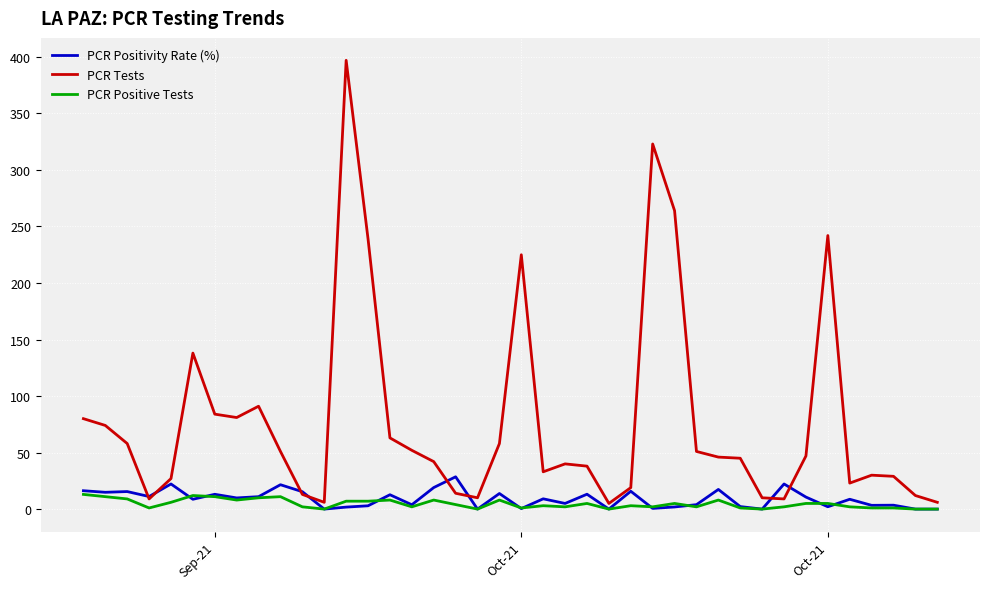

How many distinct data groups are displayed?

3